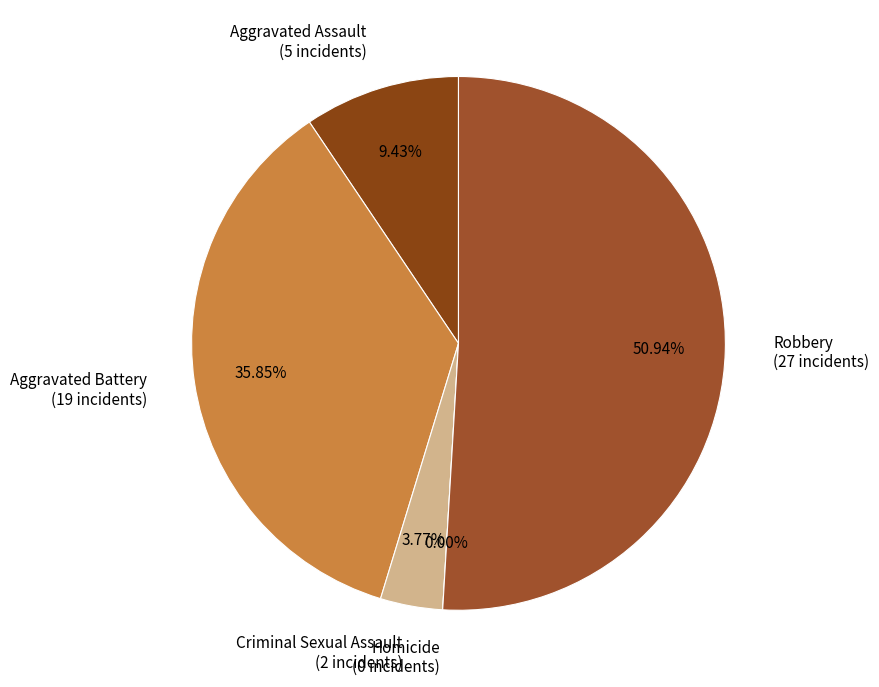

Which has a higher value, Aggravated Battery or Criminal Sexual Assault?

Aggravated Battery